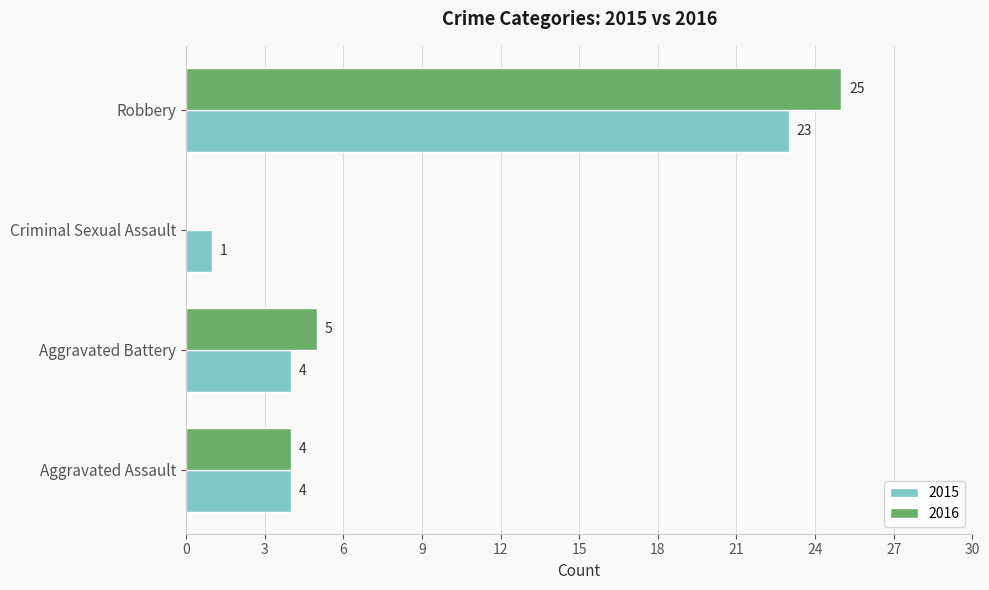

What is the sum of all 2015 values?

32